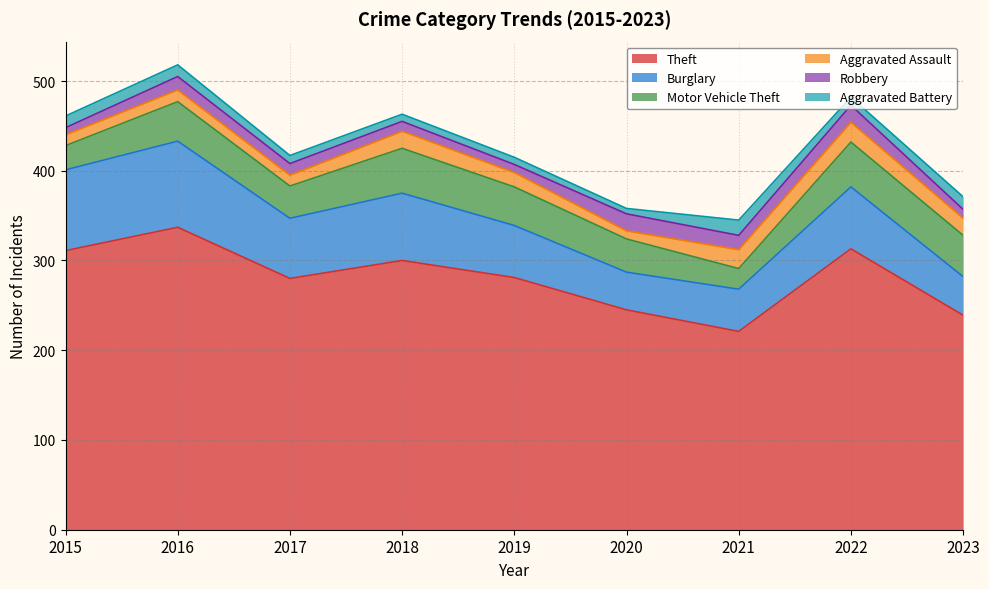

How many interior local peaks does the Aggravated Battery series have?

1